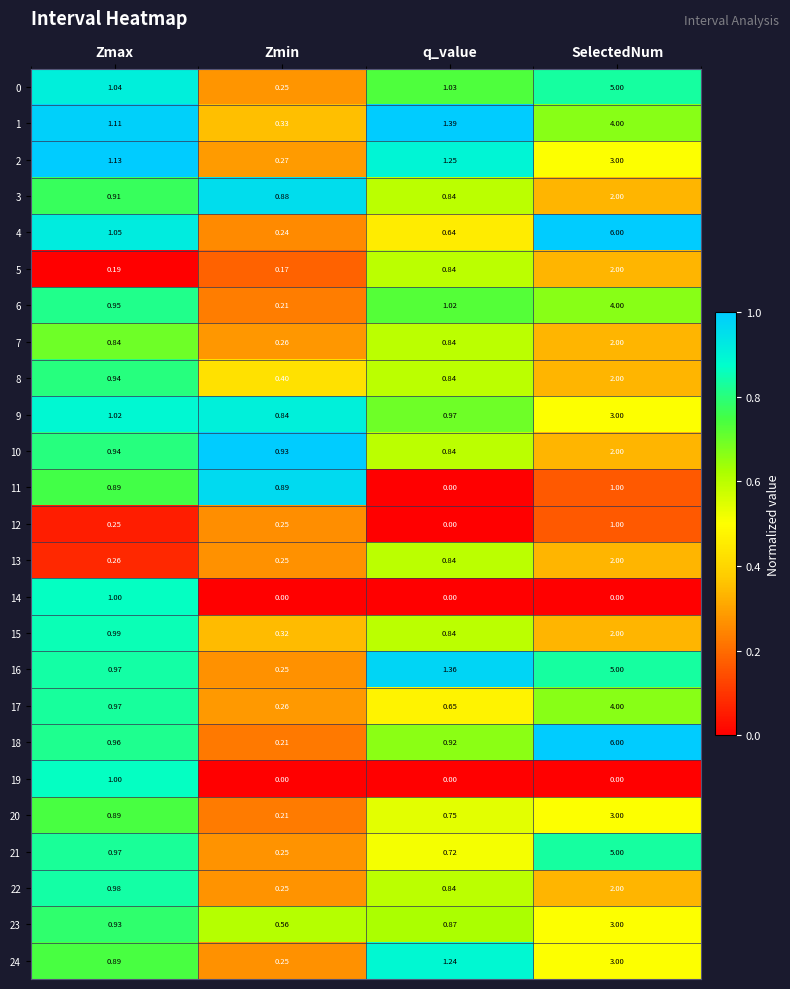

Rank the categories by 2 value from lowest to highest.

Zmin, Zmax, q_value, SelectedNum